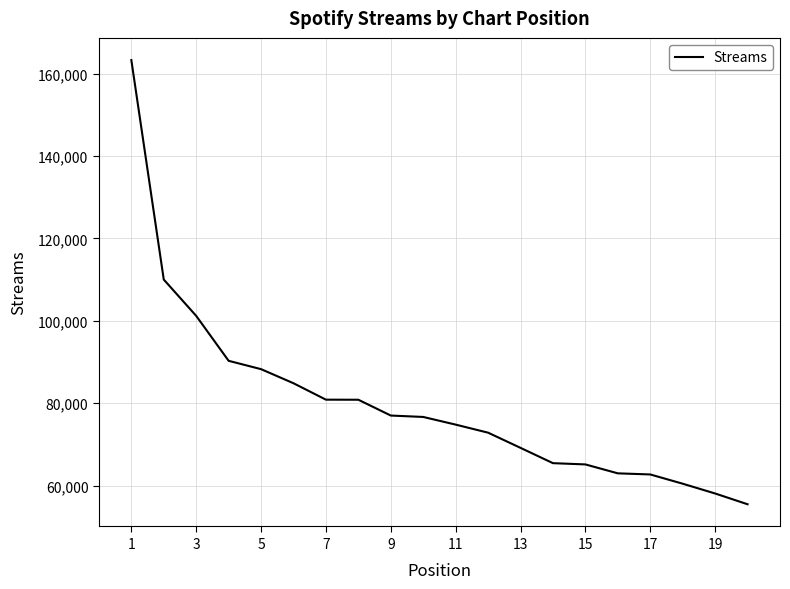

Does the chart display data point markers on the line(s)?

No